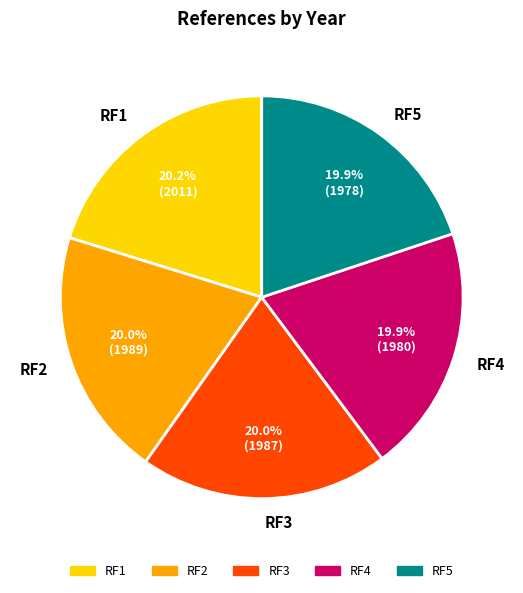

What is the ratio of the value at RF4 to the value at RF5?

1.0